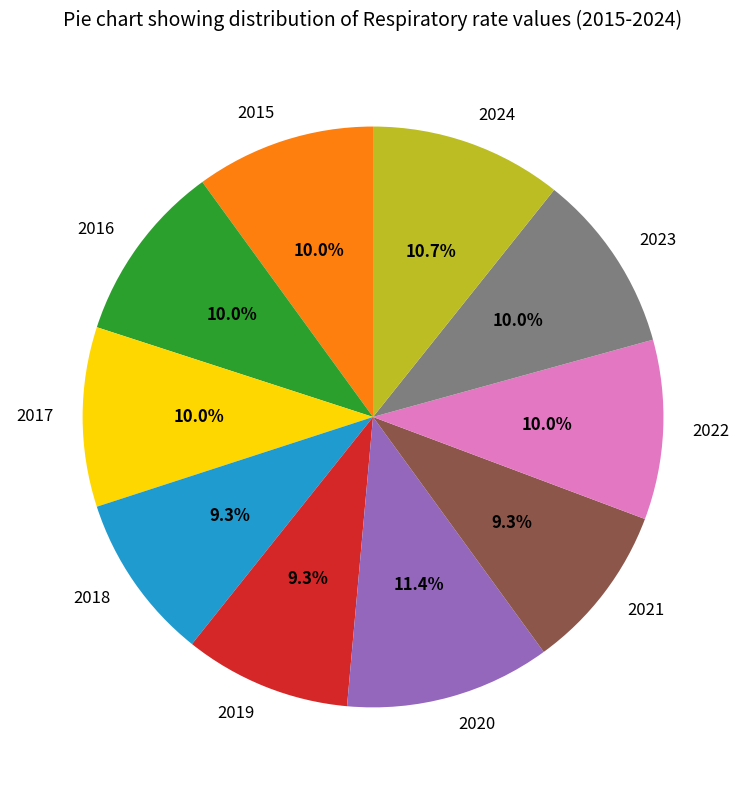

Approximately how many times larger is the value at 2020 compared to 2024?

1.1